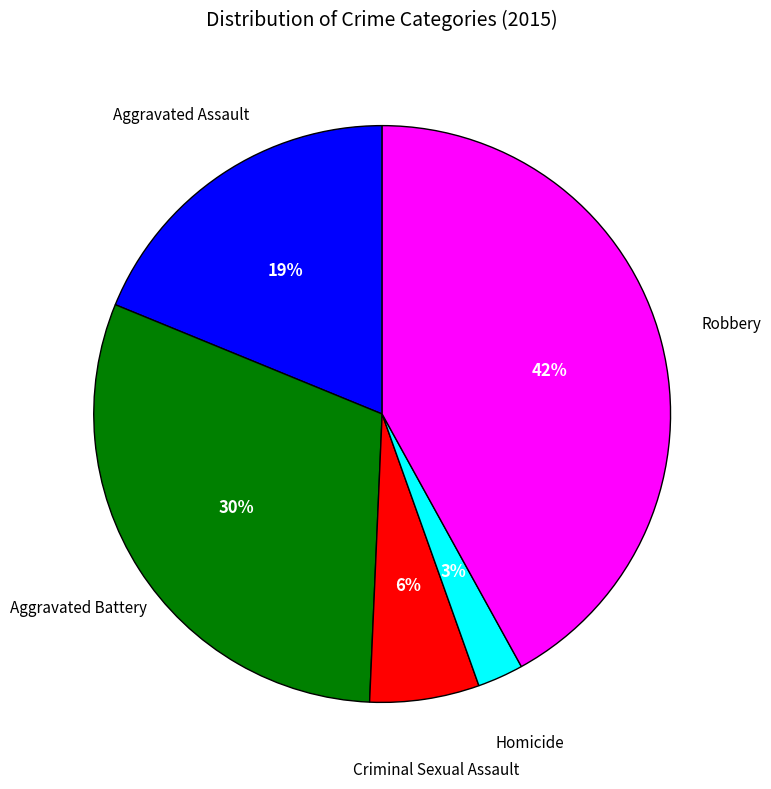

Does any single category account for the majority?

No